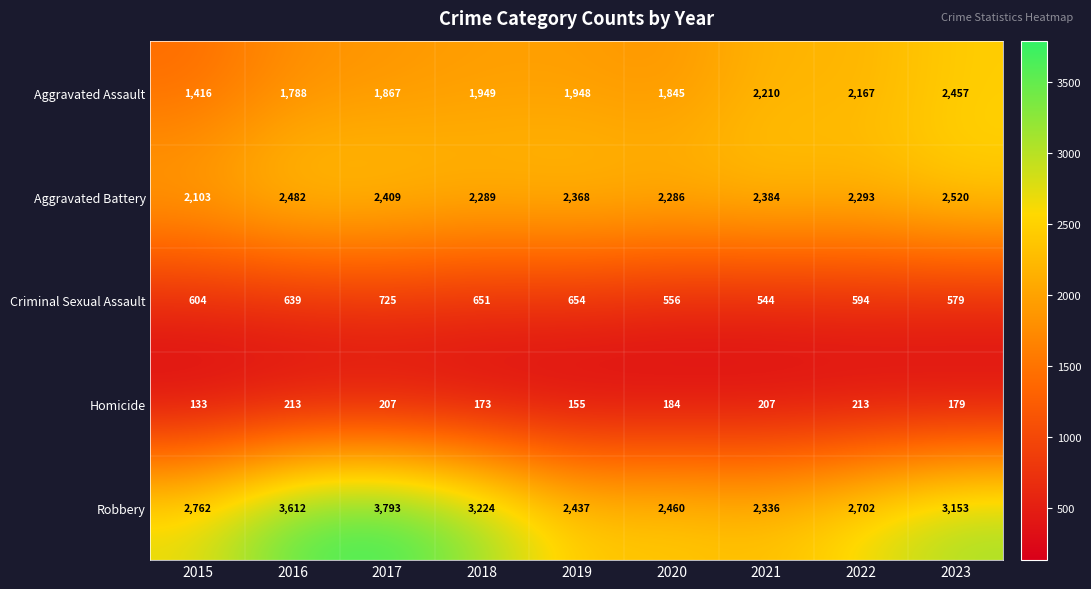

Between 2018 and 2023, which series saw the biggest shift?

Aggravated Assault